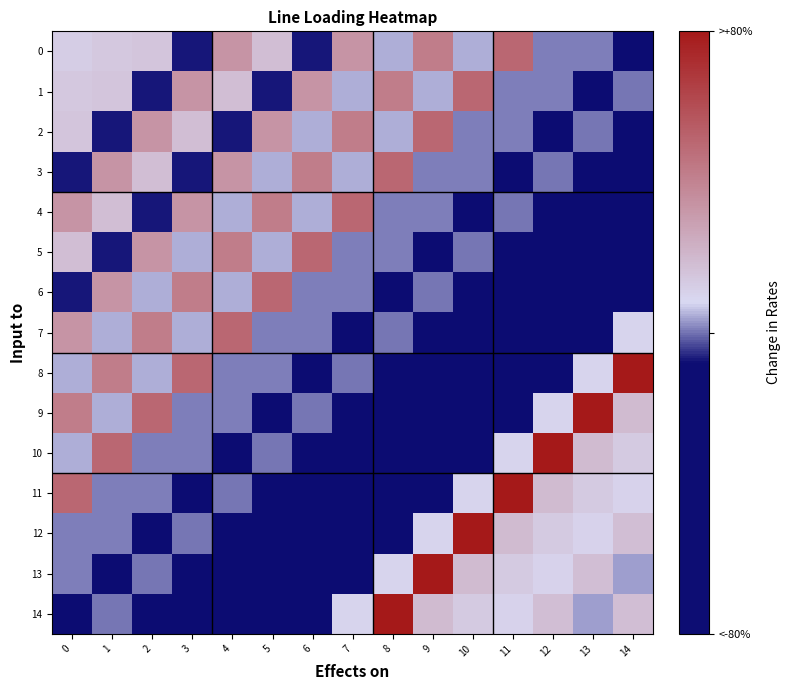

Reading right to left, transcribe all the data shown in this chart.

0: 14=0.4	13=0.9	12=1.1	11=28.4	10=3.1	9=24.0	8=3.1	7=19.2	6=0.5	5=10.3	4=19.2	3=0.5	2=8.9	1=8.5	0=7.2
1: 14=0.5	13=0.4	12=0.9	11=1.1	10=28.4	9=3.1	8=24.0	7=3.1	6=19.2	5=0.5	4=10.3	3=19.2	2=0.5	1=8.9	0=8.5
2: 14=0.2	13=0.5	12=0.4	11=0.9	10=1.1	9=28.4	8=3.1	7=24.0	6=3.1	5=19.2	4=0.5	3=10.3	2=19.2	1=0.5	0=8.9
3: 14=0.3	13=0.2	12=0.5	11=0.4	10=0.9	9=1.1	8=28.4	7=3.1	6=24.0	5=3.1	4=19.2	3=0.5	2=10.3	1=19.2	0=0.5
4: 14=0.2	13=0.3	12=0.2	11=0.5	10=0.4	9=0.9	8=1.1	7=28.4	6=3.1	5=24.0	4=3.1	3=19.2	2=0.5	1=10.3	0=19.2
5: 14=0.2	13=0.2	12=0.3	11=0.2	10=0.5	9=0.4	8=0.9	7=1.1	6=28.4	5=3.1	4=24.0	3=3.1	2=19.2	1=0.5	0=10.3
6: 14=0.2	13=0.2	12=0.2	11=0.3	10=0.2	9=0.5	8=0.4	7=0.9	6=1.1	5=28.4	4=3.1	3=24.0	2=3.1	1=19.2	0=0.5
7: 14=5.7	13=0.2	12=0.2	11=0.2	10=0.3	9=0.2	8=0.5	7=0.4	6=0.9	5=1.1	4=28.4	3=3.1	2=24.0	1=3.1	0=19.2
8: 14=45.0	13=5.7	12=0.2	11=0.2	10=0.2	9=0.3	8=0.2	7=0.5	6=0.4	5=0.9	4=1.1	3=28.4	2=3.1	1=24.0	0=3.1
9: 14=11.2	13=45.0	12=5.7	11=0.2	10=0.2	9=0.2	8=0.3	7=0.2	6=0.5	5=0.4	4=0.9	3=1.1	2=28.4	1=3.1	0=24.0
10: 14=8.1	13=11.2	12=45.0	11=5.7	10=0.2	9=0.2	8=0.2	7=0.3	6=0.2	5=0.5	4=0.4	3=0.9	2=1.1	1=28.4	0=3.1
11: 14=6.2	13=8.1	12=11.2	11=45.0	10=5.7	9=0.2	8=0.2	7=0.2	6=0.3	5=0.2	4=0.5	3=0.4	2=0.9	1=1.1	0=28.4
12: 14=10.5	13=6.2	12=8.1	11=11.2	10=45.0	9=5.7	8=0.2	7=0.2	6=0.2	5=0.3	4=0.2	3=0.5	2=0.4	1=0.9	0=1.1
13: 14=2.3	13=10.5	12=6.2	11=8.1	10=11.2	9=45.0	8=5.7	7=0.2	6=0.2	5=0.2	4=0.3	3=0.2	2=0.5	1=0.4	0=0.9
14: 14=10.5	13=2.3	12=10.5	11=6.2	10=8.1	9=11.2	8=45.0	7=5.7	6=0.2	5=0.2	4=0.2	3=0.3	2=0.2	1=0.5	0=0.4